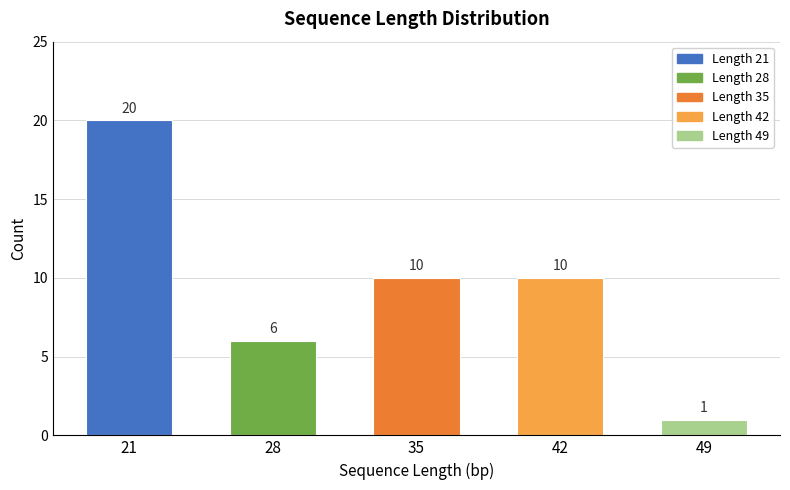

What value does the data have at 42, to the nearest 10?

10